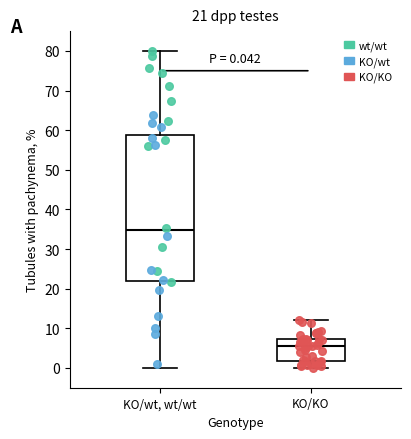

Which box is the tallest, from its lower edge to its upper edge?

KO/wt, wt/wt